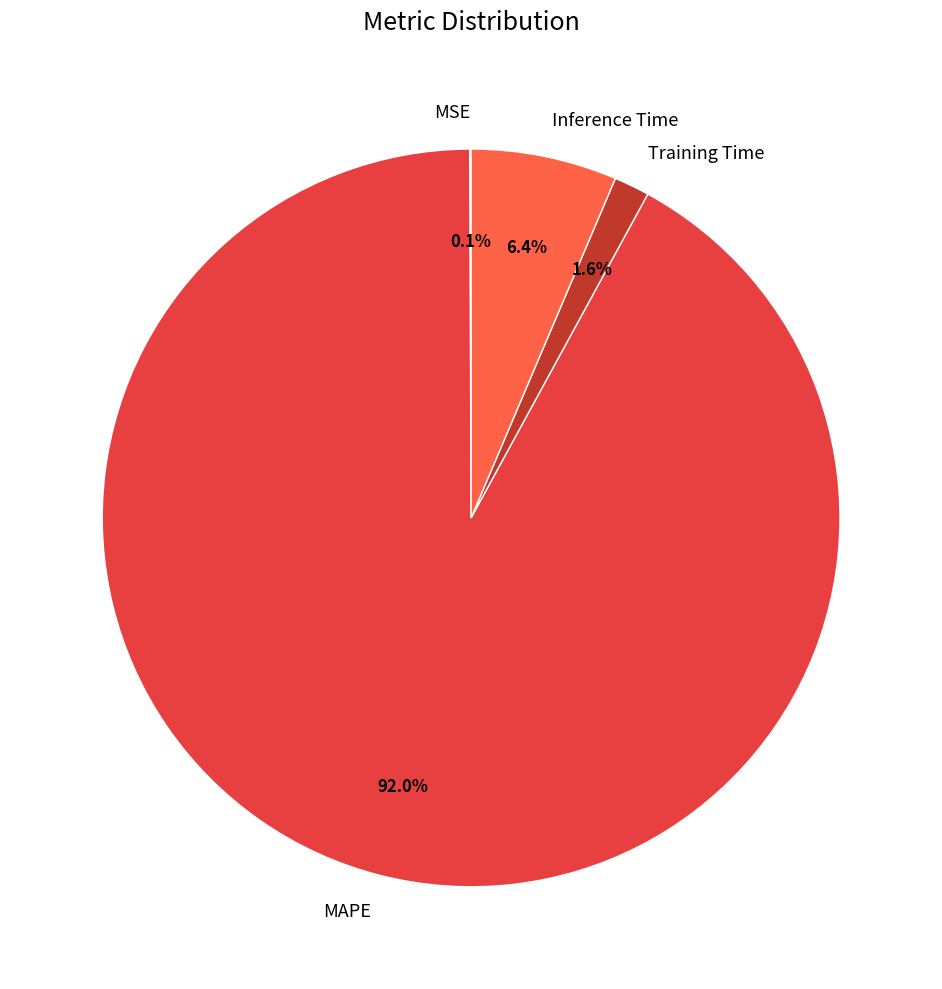

True or false: MAPE accounts for 99% of the total.

False